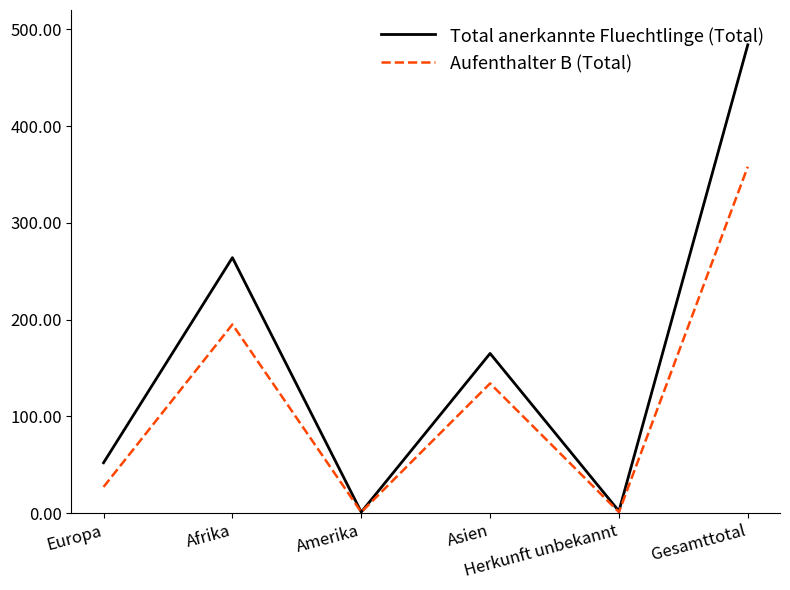

Is this an area chart (filled region under the line)?

No